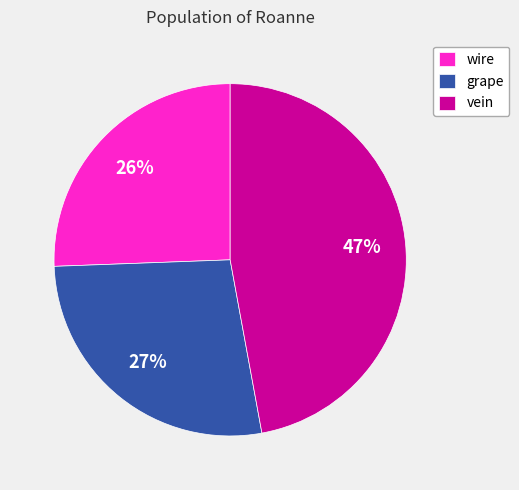

What percentage is the grape slice, to the nearest percent?

27%